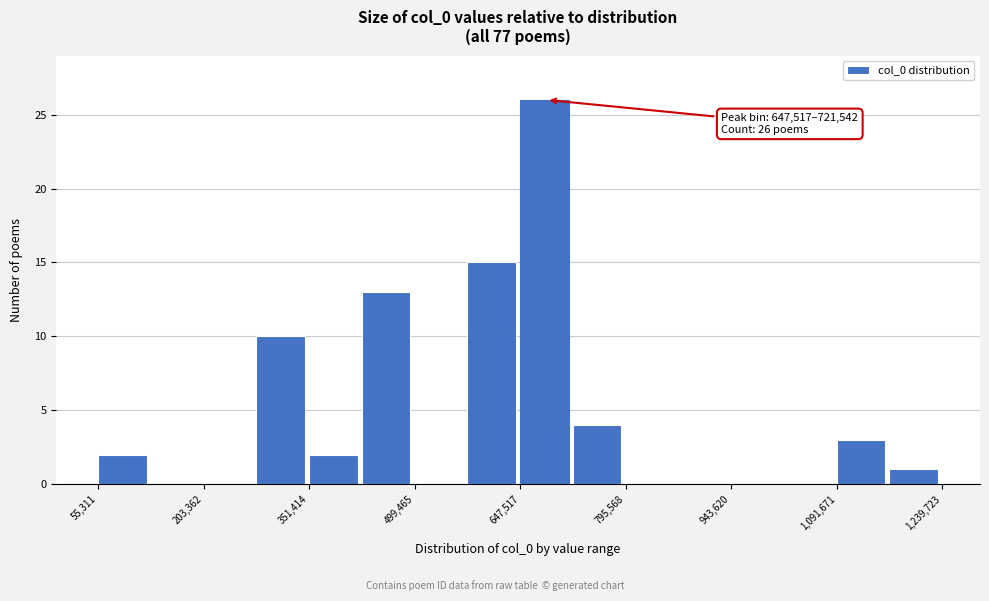

Around what value on the x-axis is the tallest bar? Give the approximate position of its centre, as read against the axis.

680000